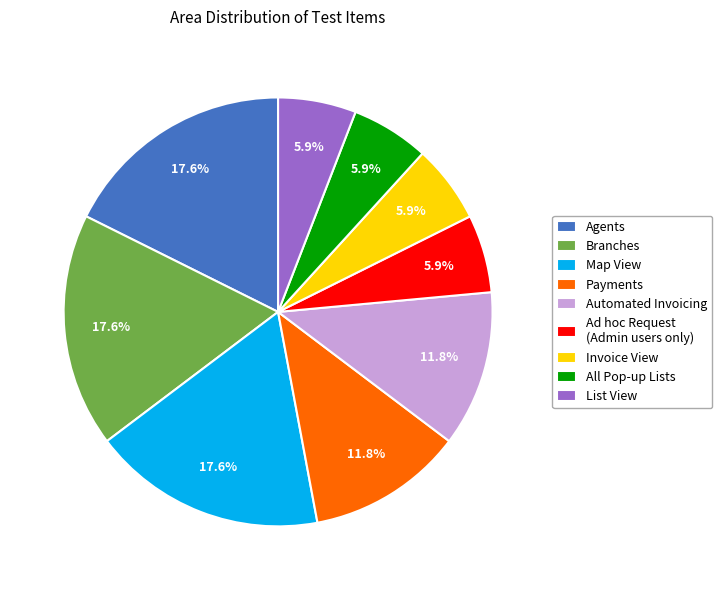

To the nearest percent, what portion does Branches represent?

18%